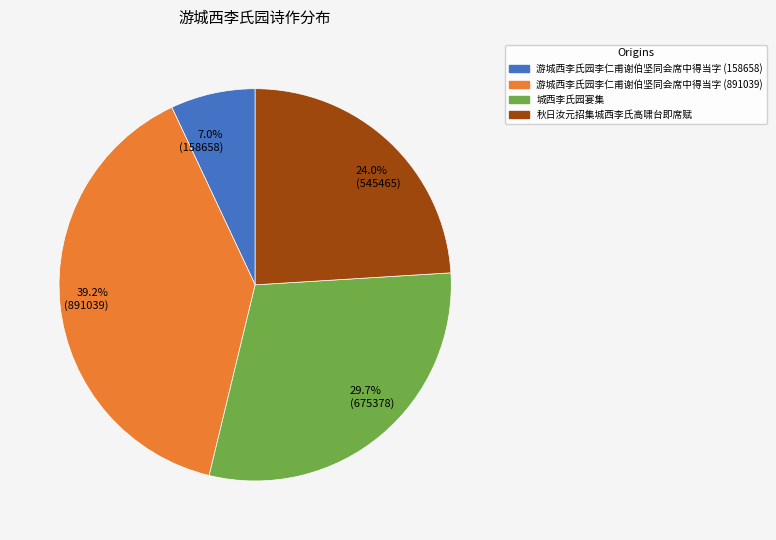

Does 游城西李氏园李仁甫谢伯坚同会席中得当字 (891039) represent more than half of the total?

No